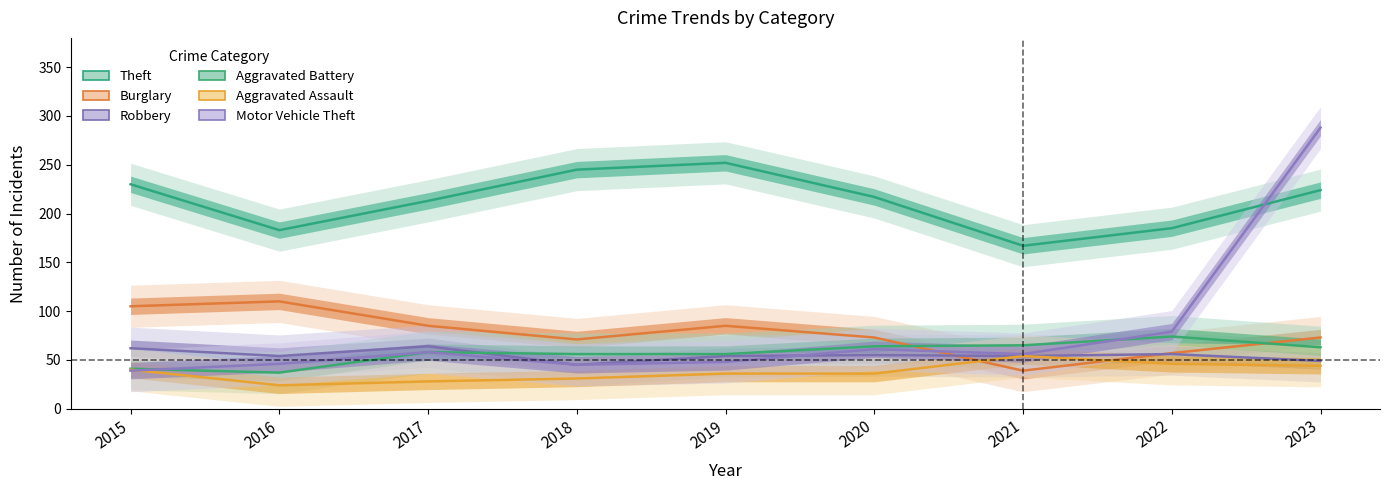

Between which two adjacent categories do Robbery and Aggravated Battery first intersect?

2017 and 2018